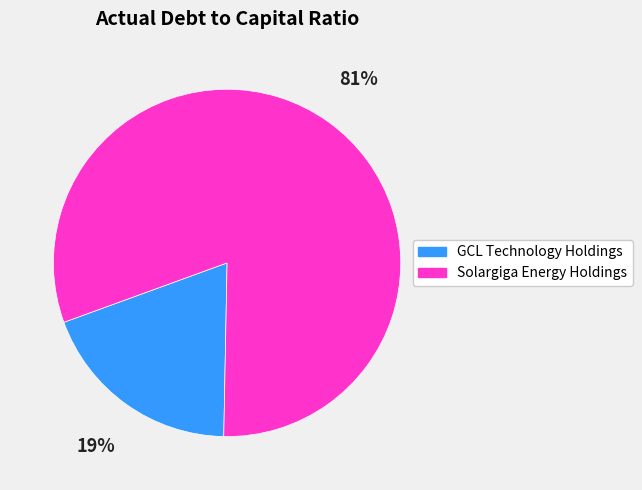

Rank the categories by value from lowest to highest.

GCL Technology Holdings, Solargiga Energy Holdings